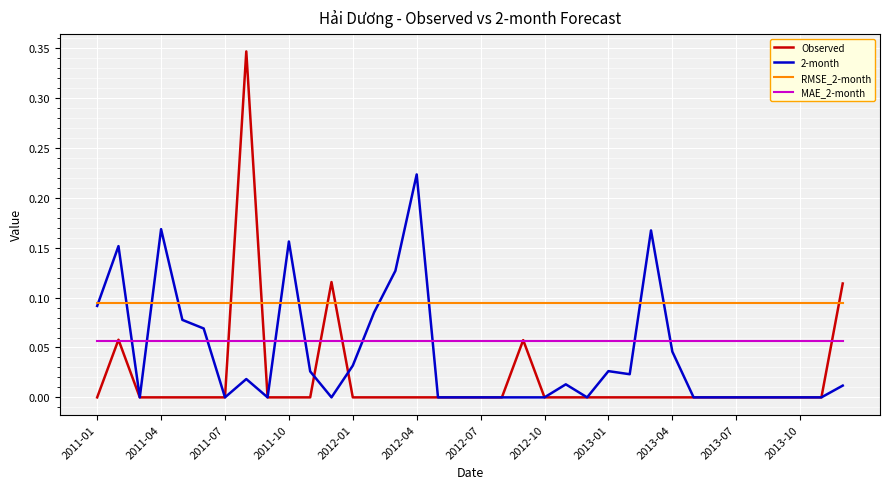

Which series has the widest spread of values?

Observed